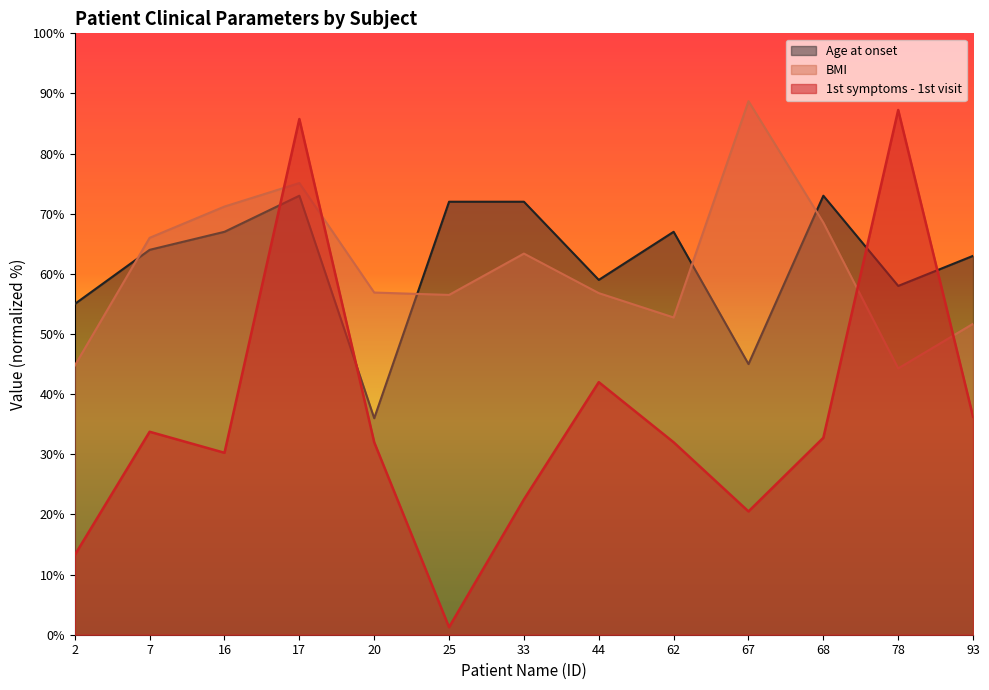

Rank the series by their maximum value, from lowest to highest.

Age at onset, 1st symptoms - 1st visit, BMI